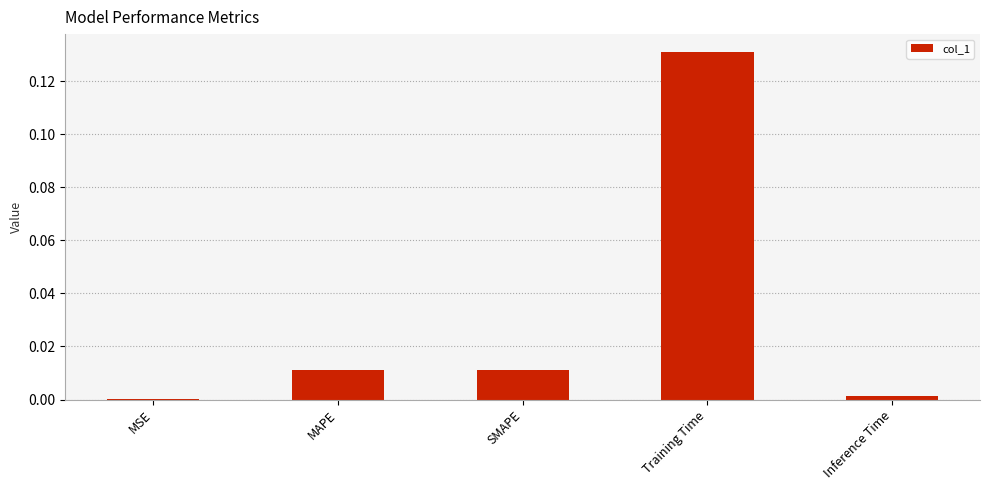

Which has a higher value, Training Time or SMAPE?

Training Time